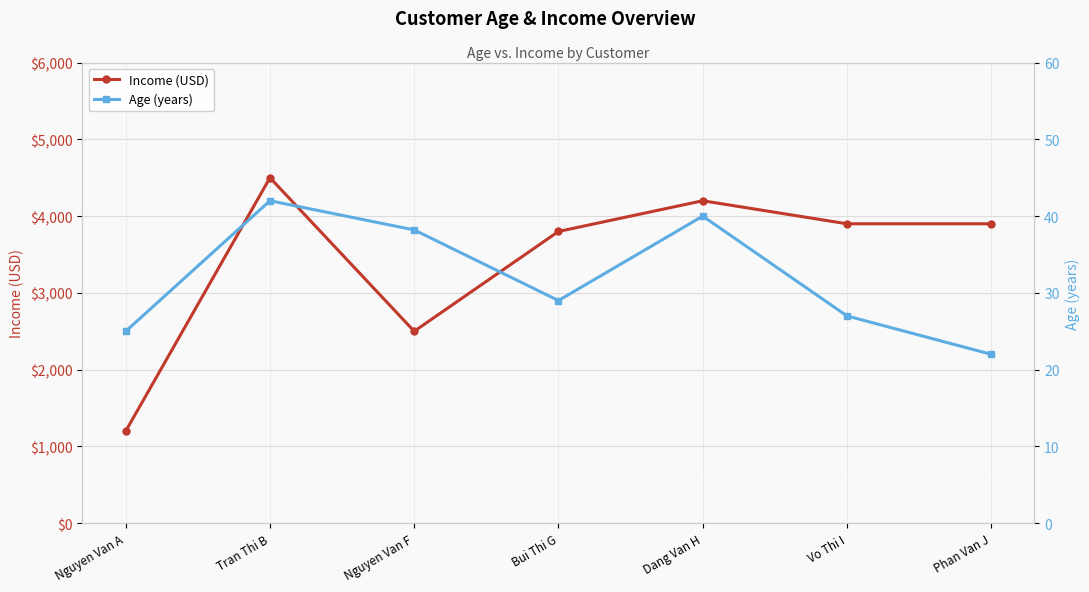

What position from the right is Nguyen Van A?

7